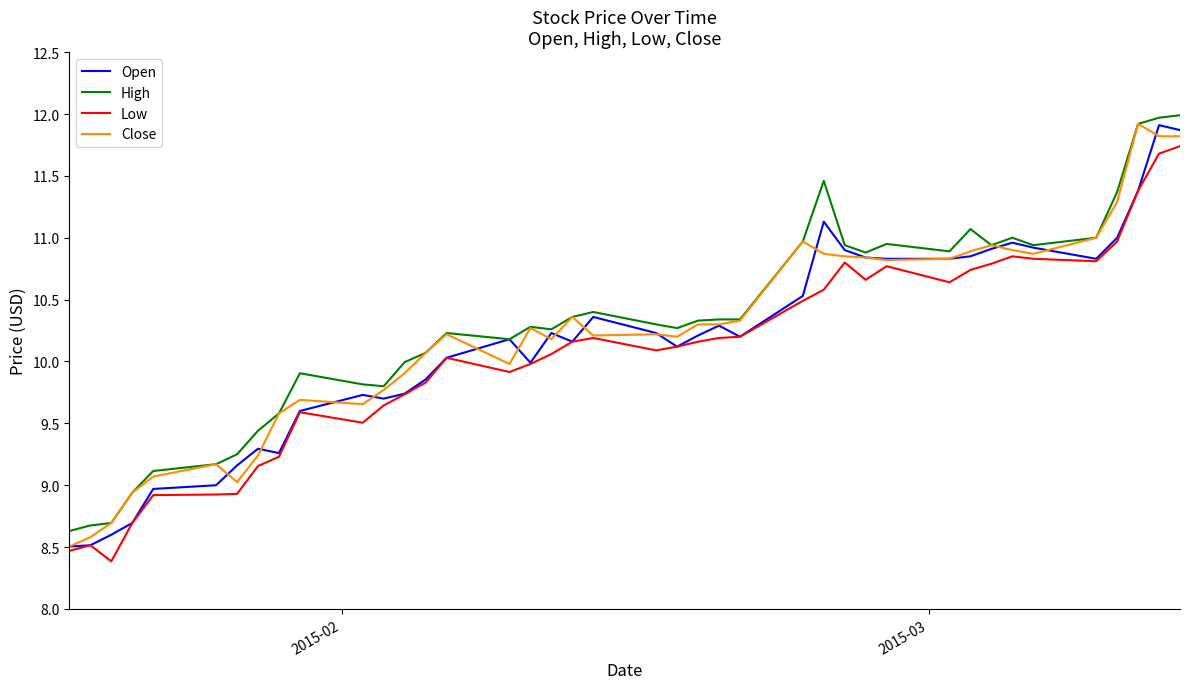

Rank the series by their average value, from lowest to highest.

Low, Open, Close, High